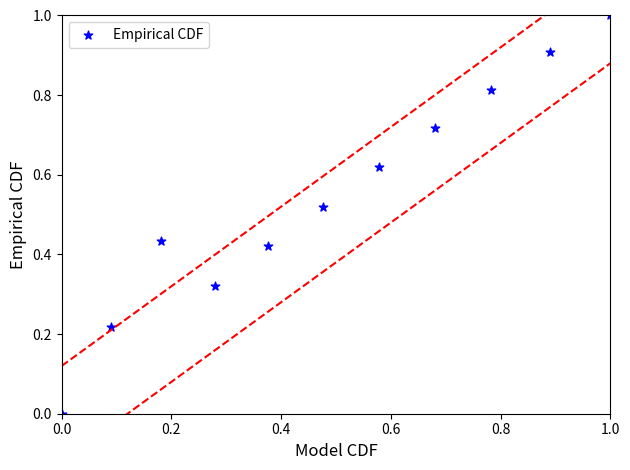

What is the range of Y values (max minus min)?

1.0